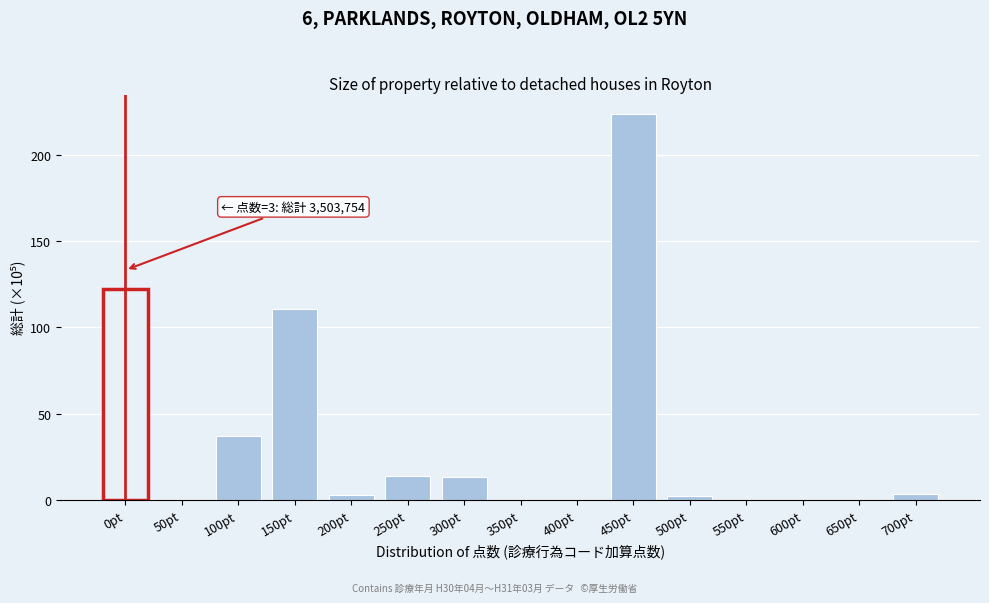

Which category has the highest value across all series?

450pt